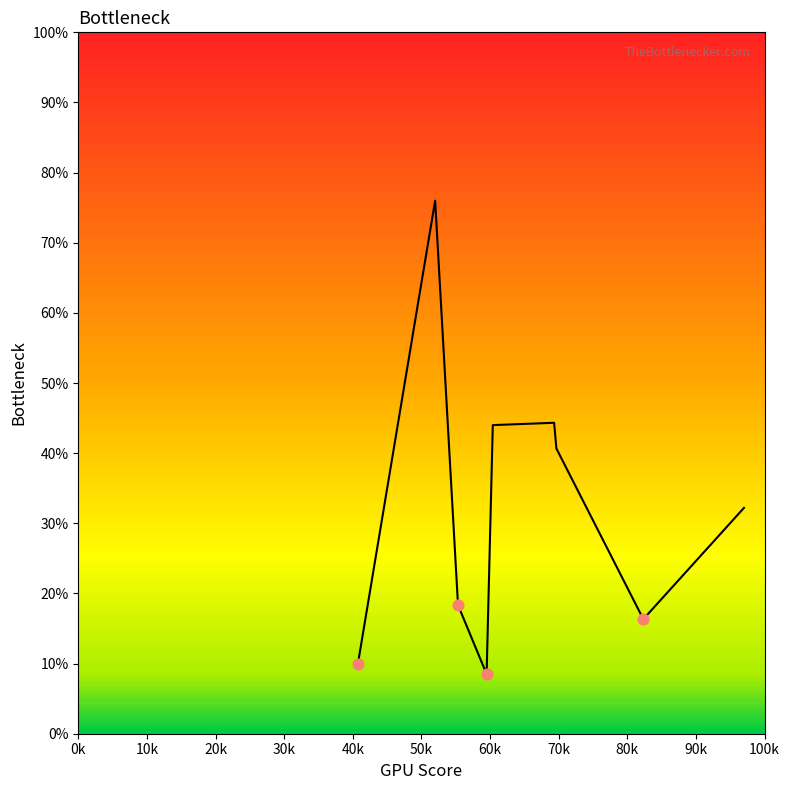

What is the greatest value displayed?

76.0